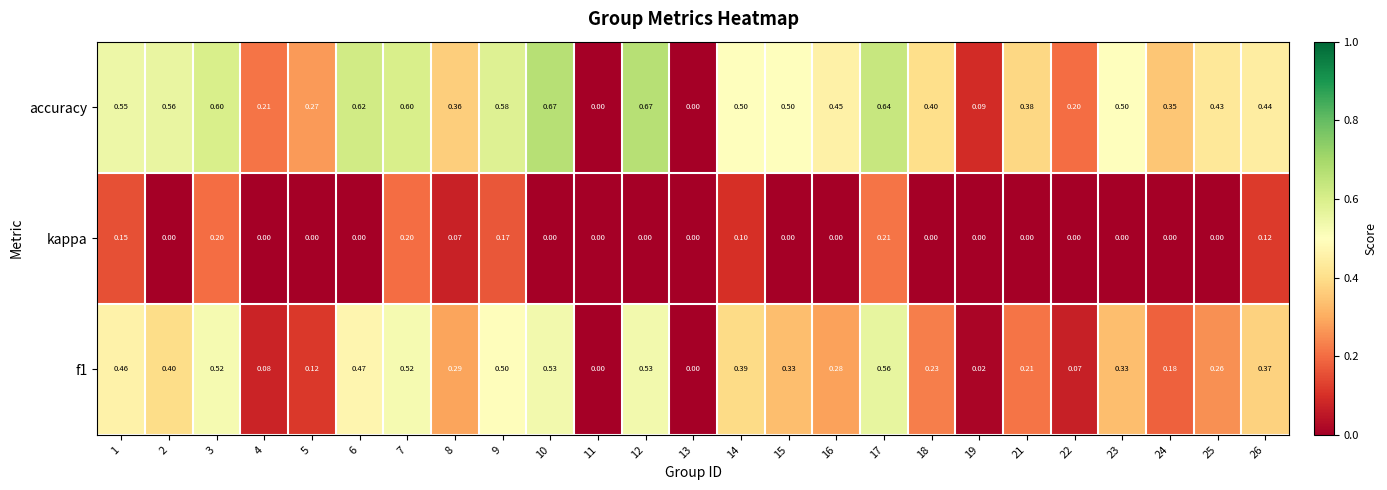

Which series has the largest total across all categories?

accuracy